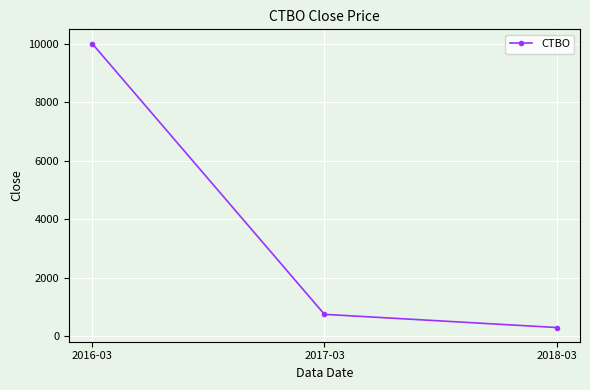

What position from the right is 2016-03?

3